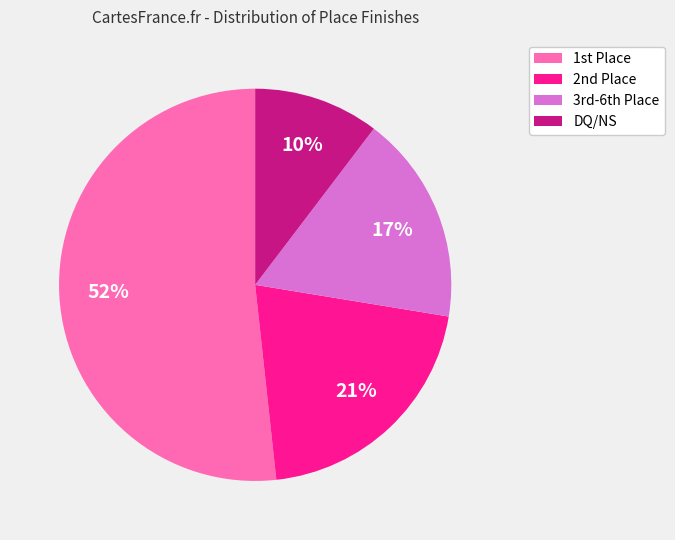

True or false: DQ/NS accounts for 10% of the total.

True